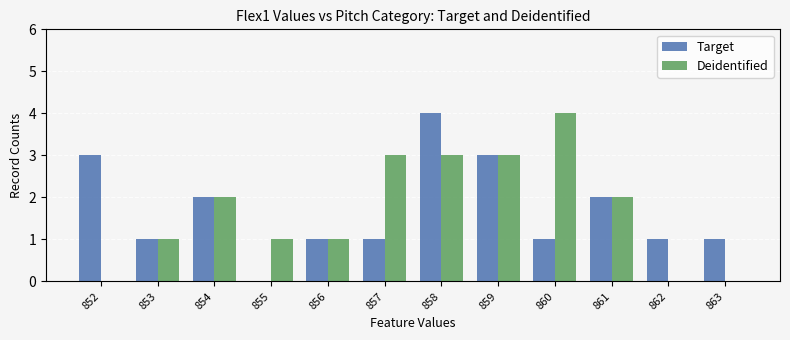

Is the value of Deidentified at 862 greater than the value of Target at 858?

No